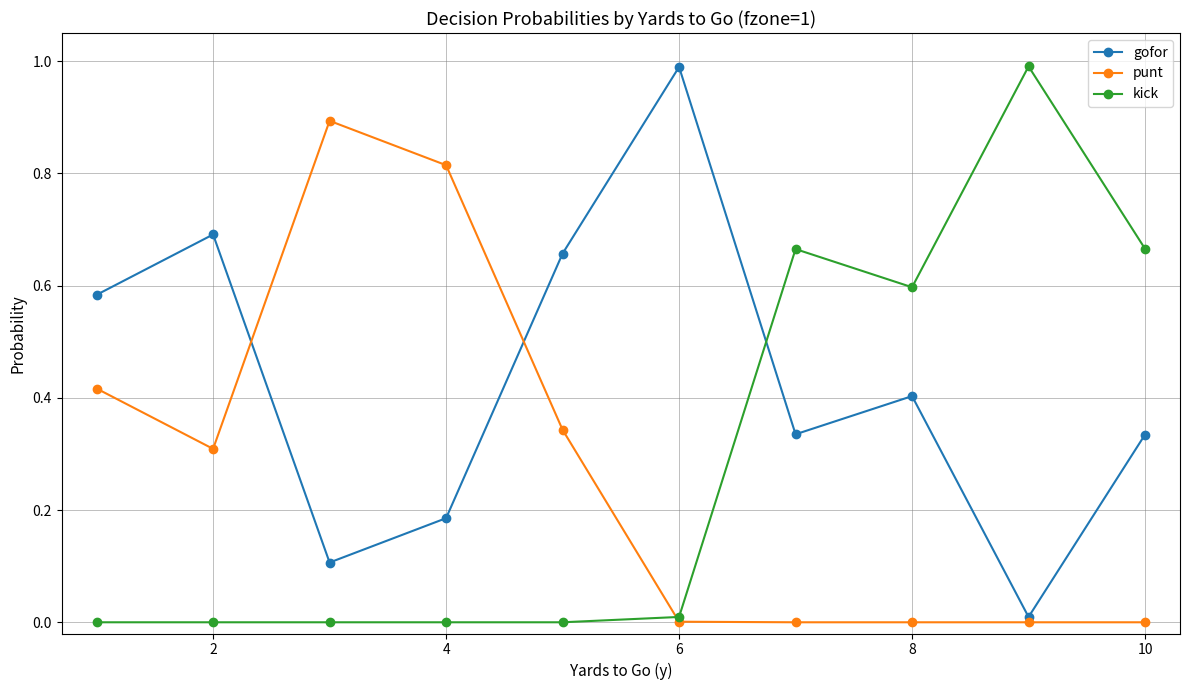

Which series has the largest total across all categories?

gofor